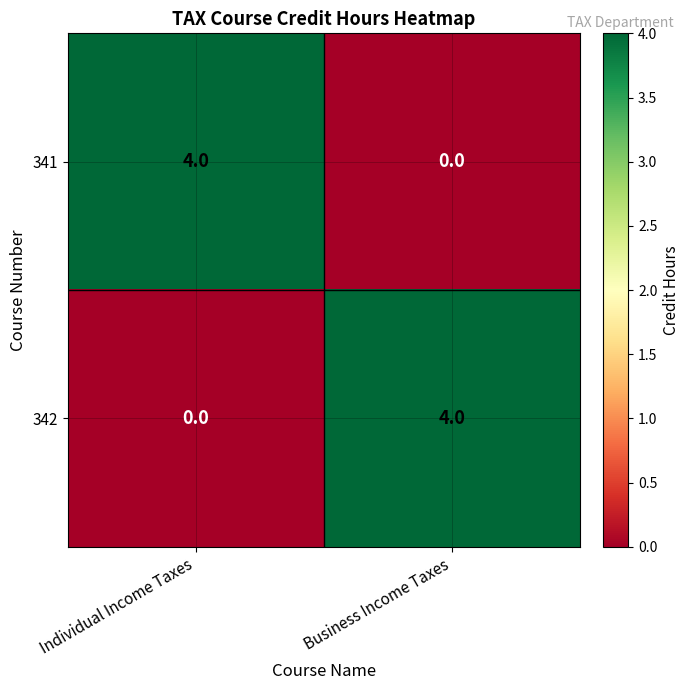

Where is 342 nearest to the value 2?

Individual Income Taxes